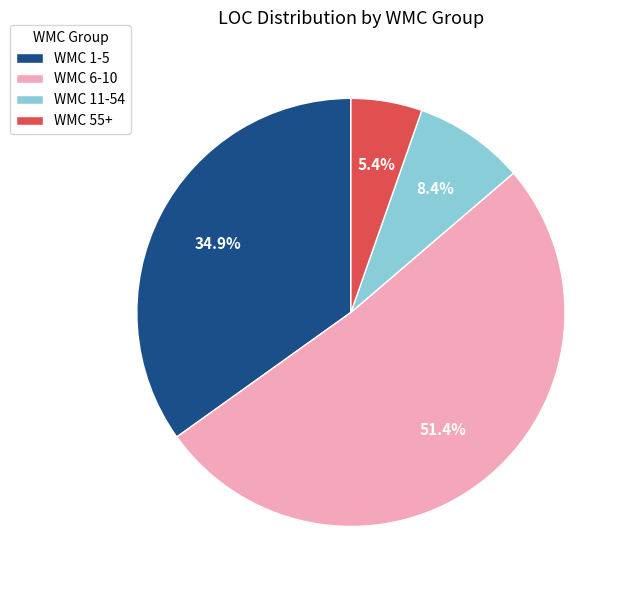

What is the smallest slice in the pie chart?

WMC 55+